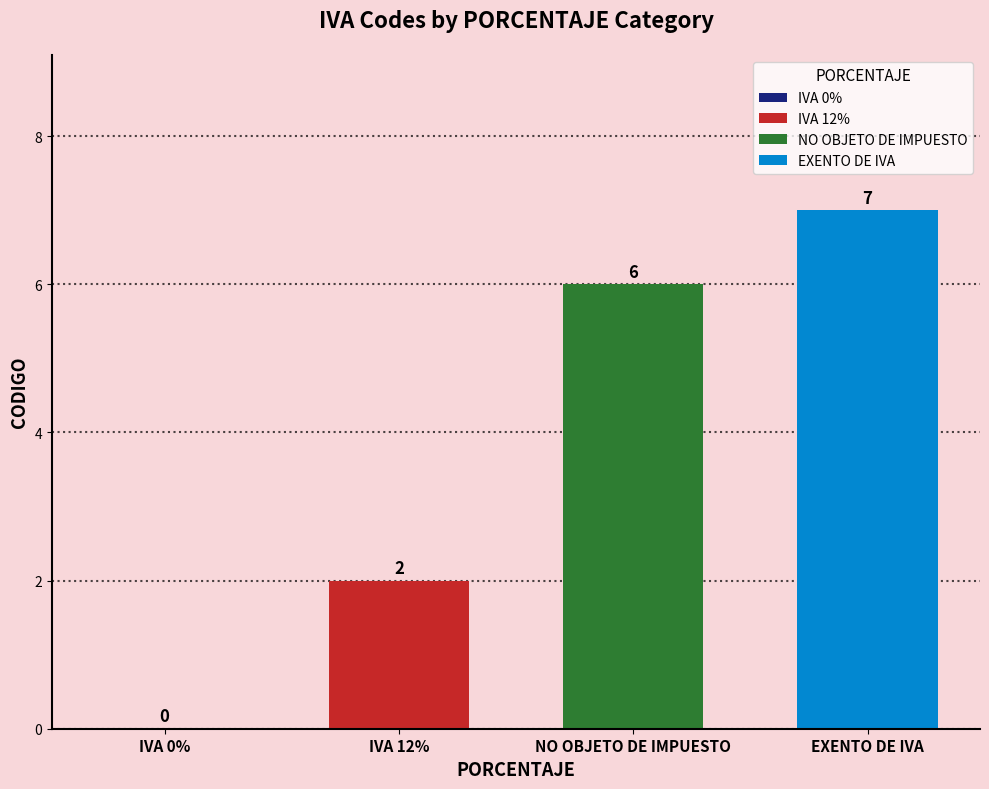

Which series has the largest range (max minus min)?

IVA 12%